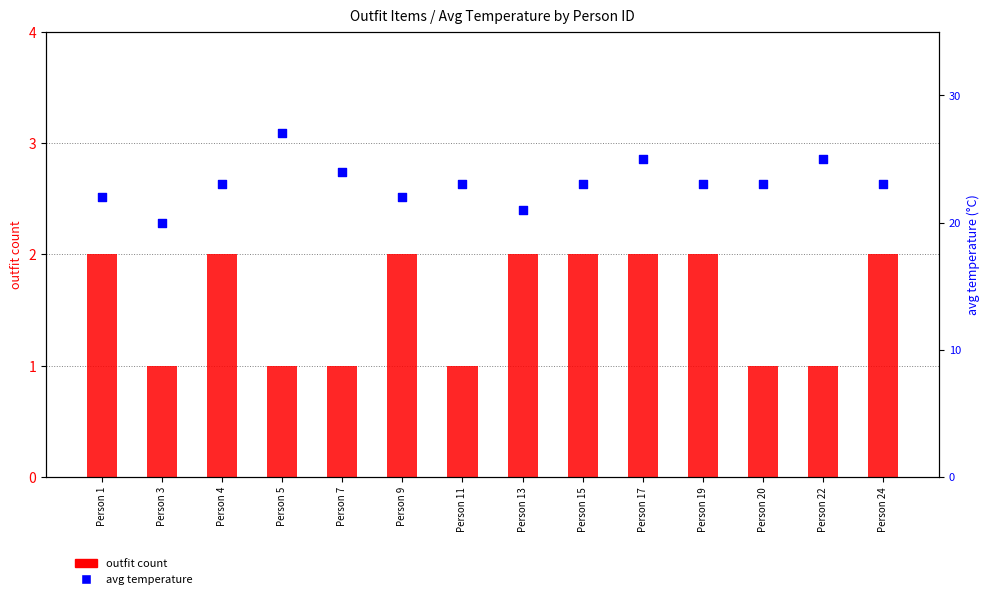

Which series has the largest total across all categories?

avg temperature